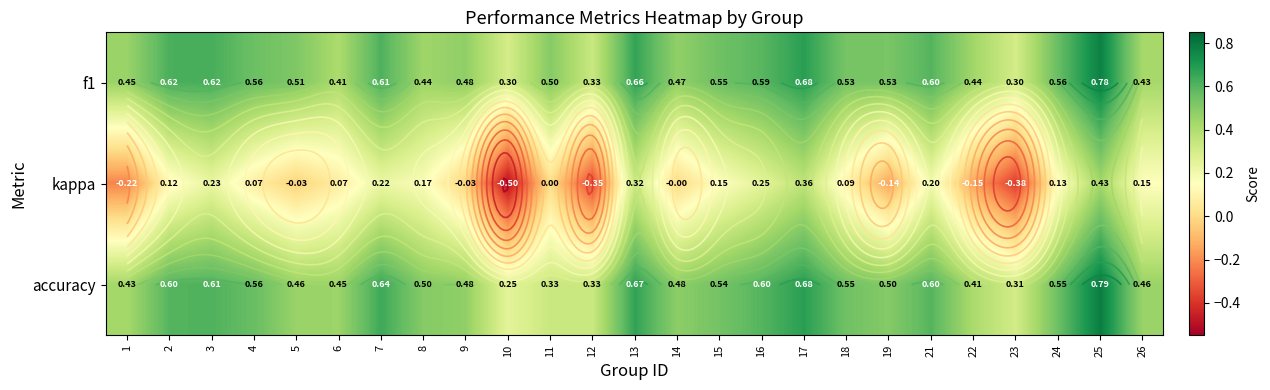

Is the value of f1 at 25 greater than the value of kappa at 16?

Yes